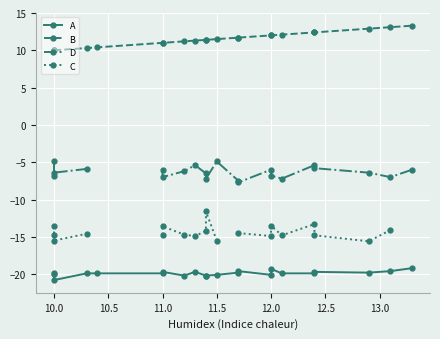

True or false: B and C intersect in this chart.

False